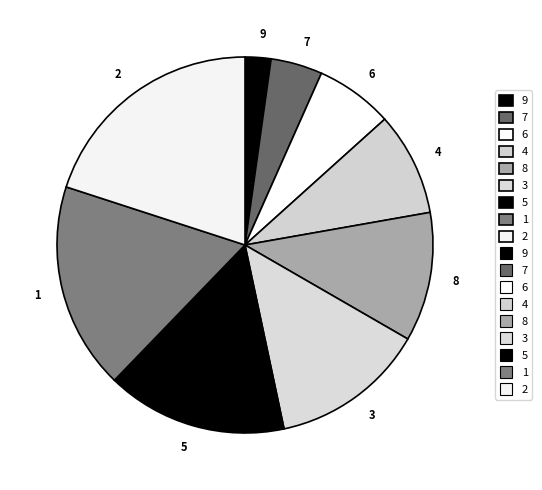

Is 8 the majority of the pie?

No